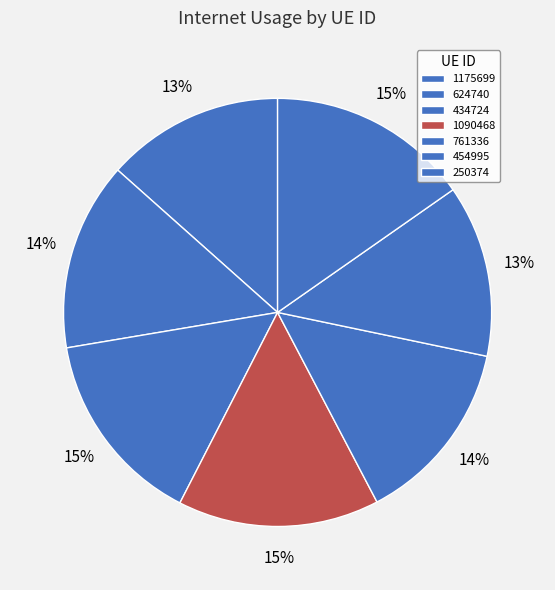

What is the smallest slice in the pie chart?

454995